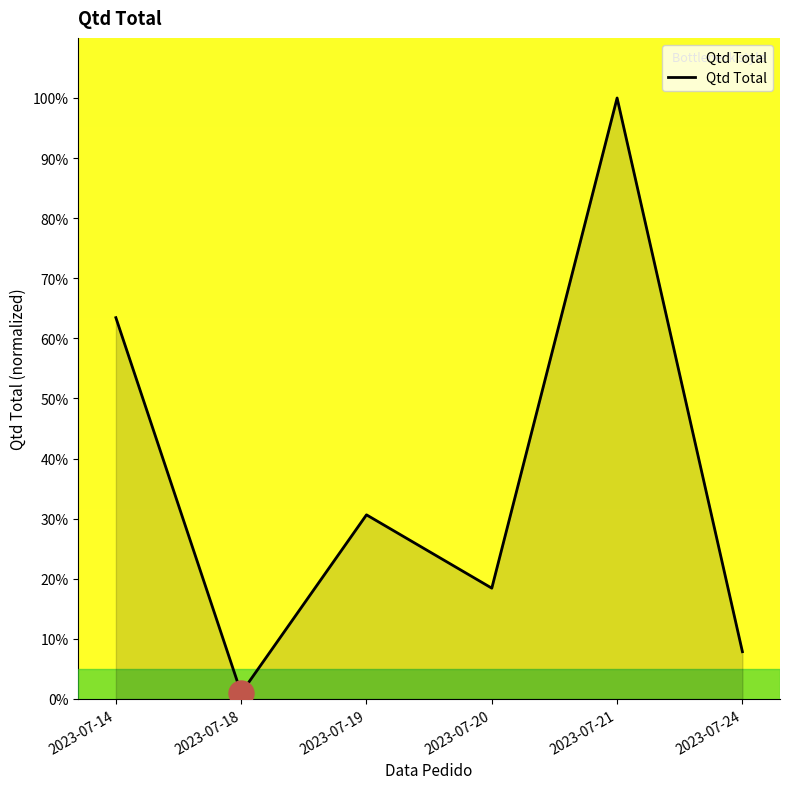

At which label is the value closest to 50?

2023-07-14